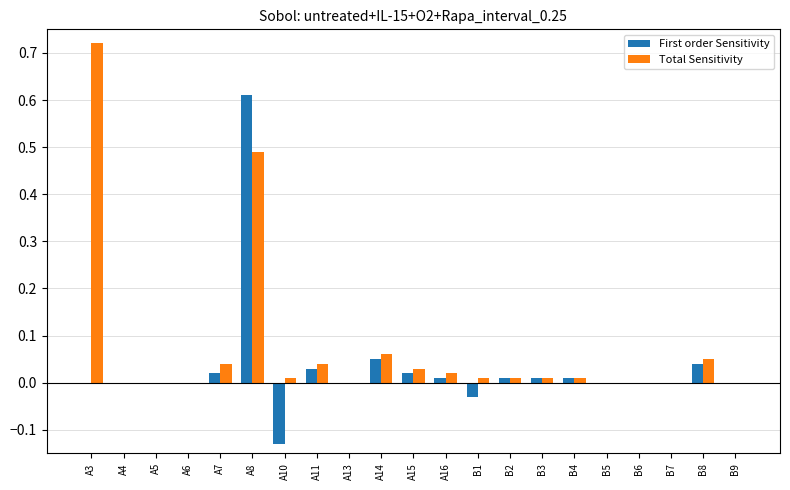

What is the sum of all Total Sensitivity values?

1.5